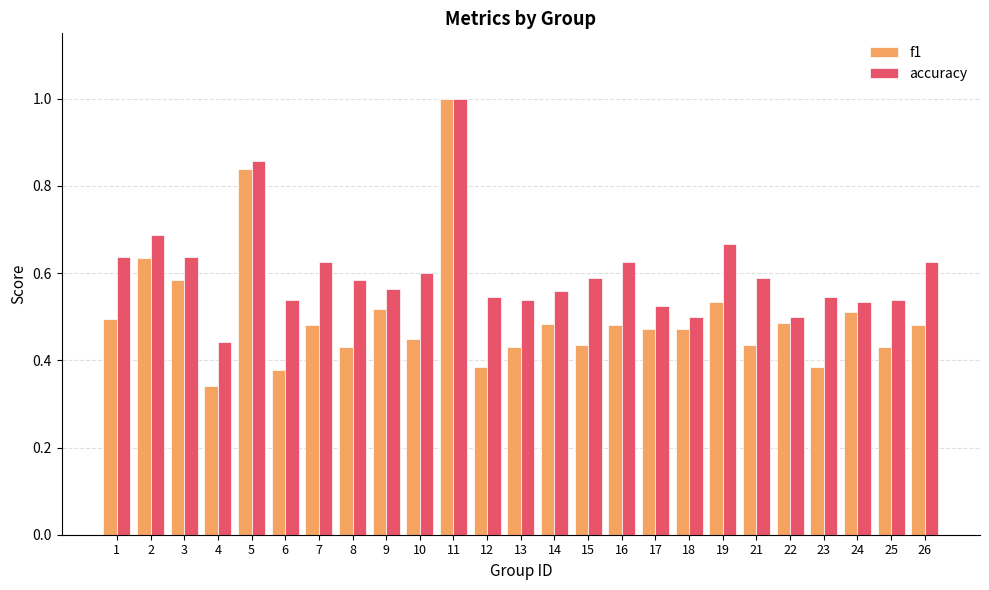

List the series in order of their overall mean, highest first.

accuracy, f1